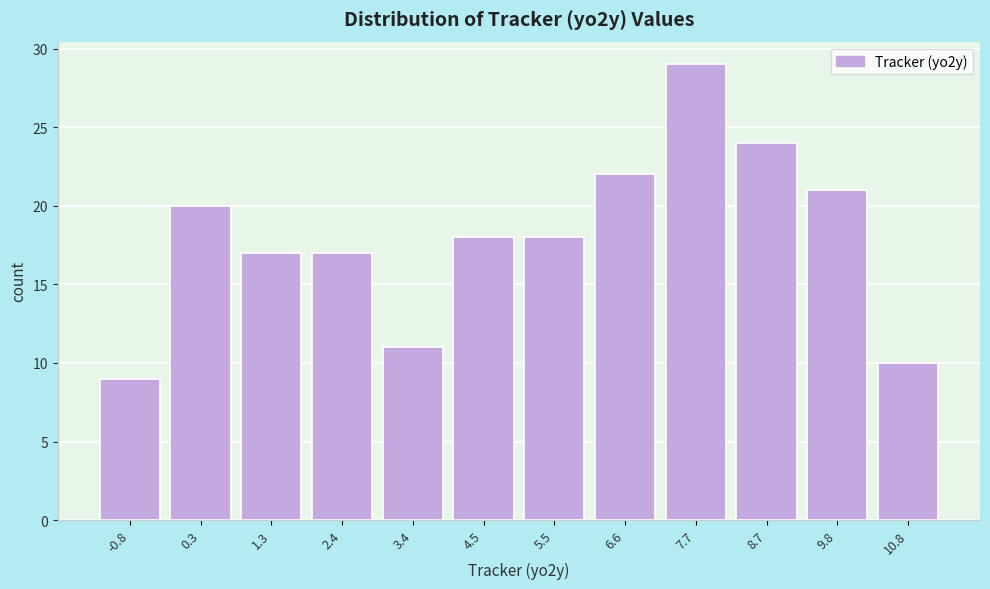

Reading left to right, extract all data points from this chart.

9	20	17	17	11	18	18	22	29	24	21	10